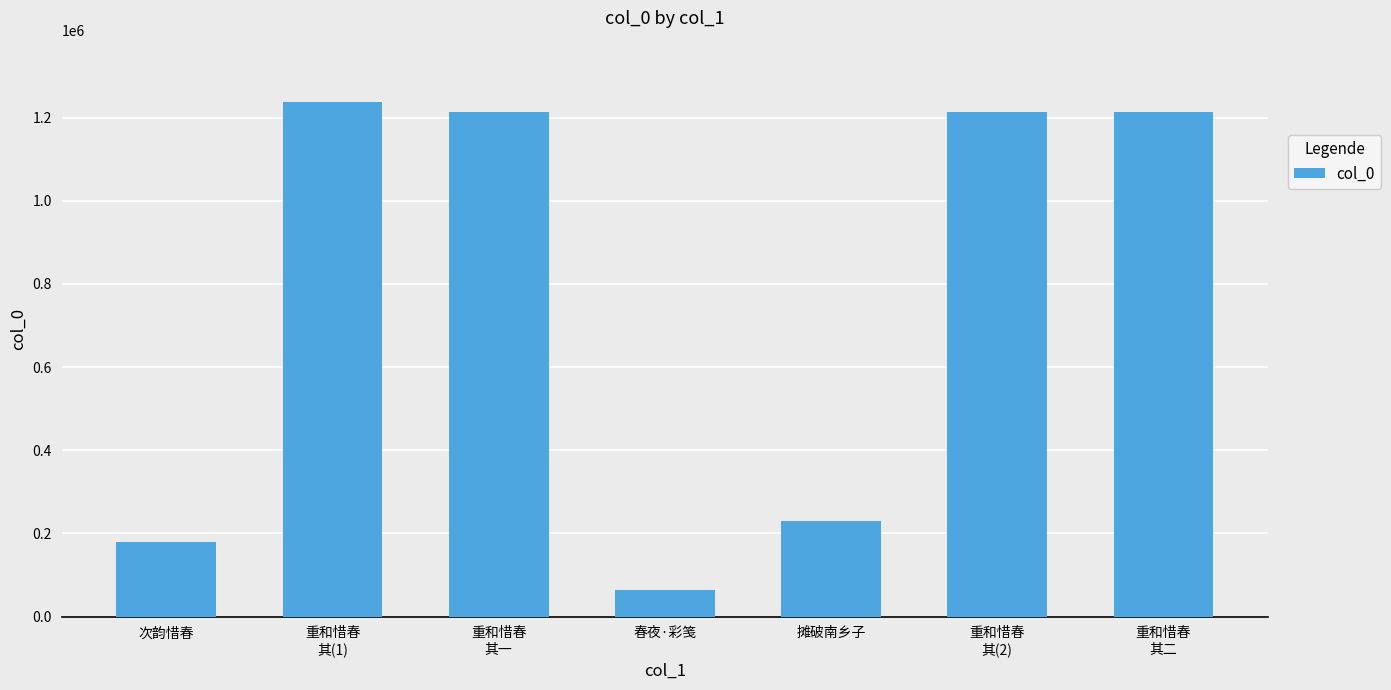

What is the sum of the values at 摊破南乡子 and 春夜·彩笺?

294785